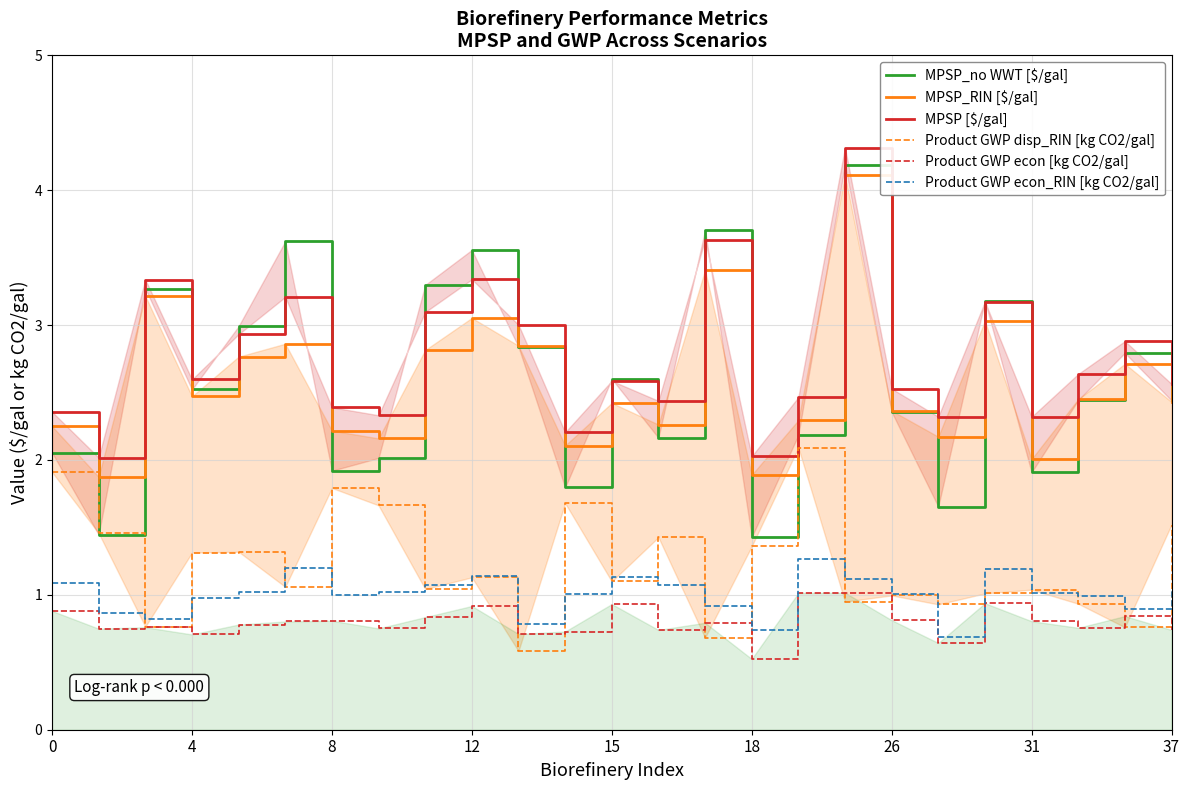

What is the highest value of the Product GWP econ [kg CO2/gal] series?

1.0